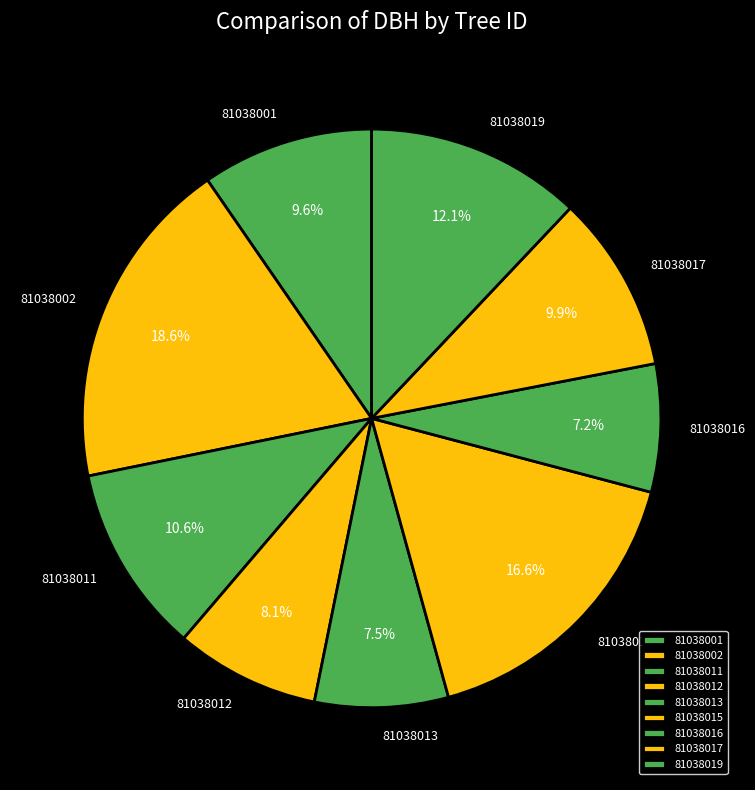

Count the number of slices in the pie.

9